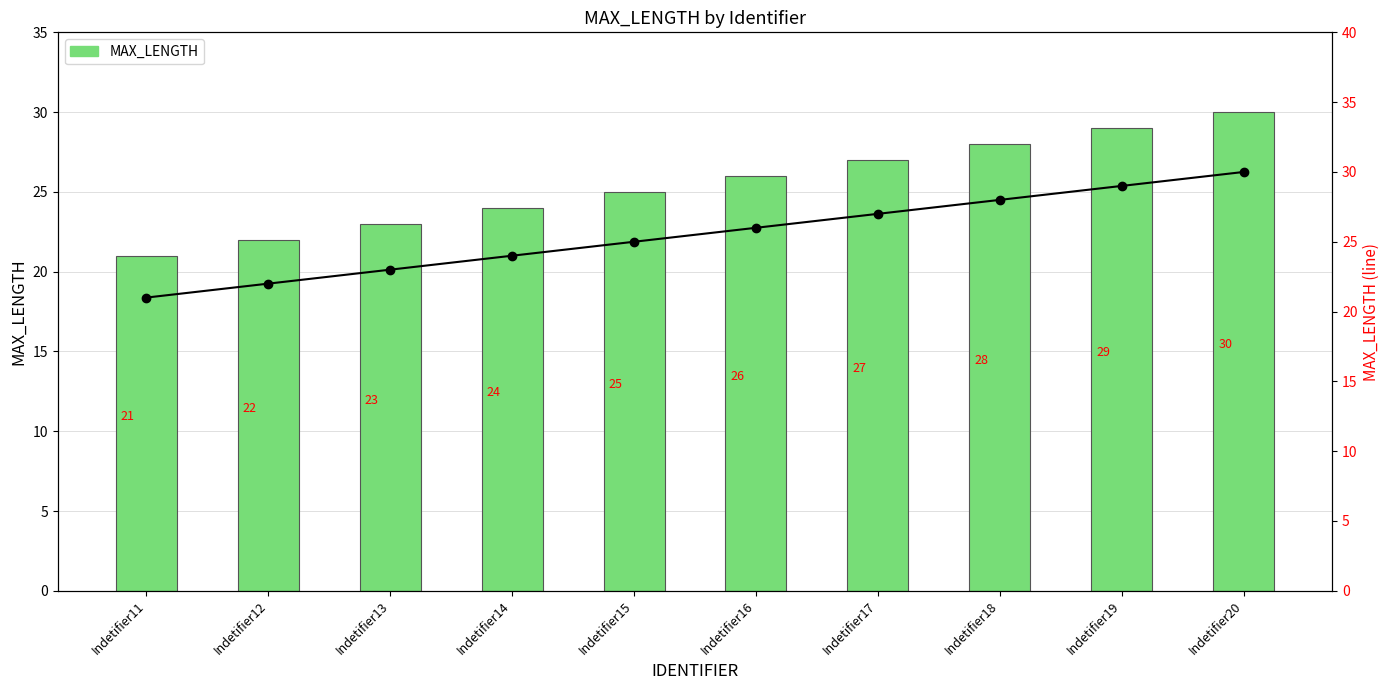

True or false: the data shows 33 at Indetifier11.

False